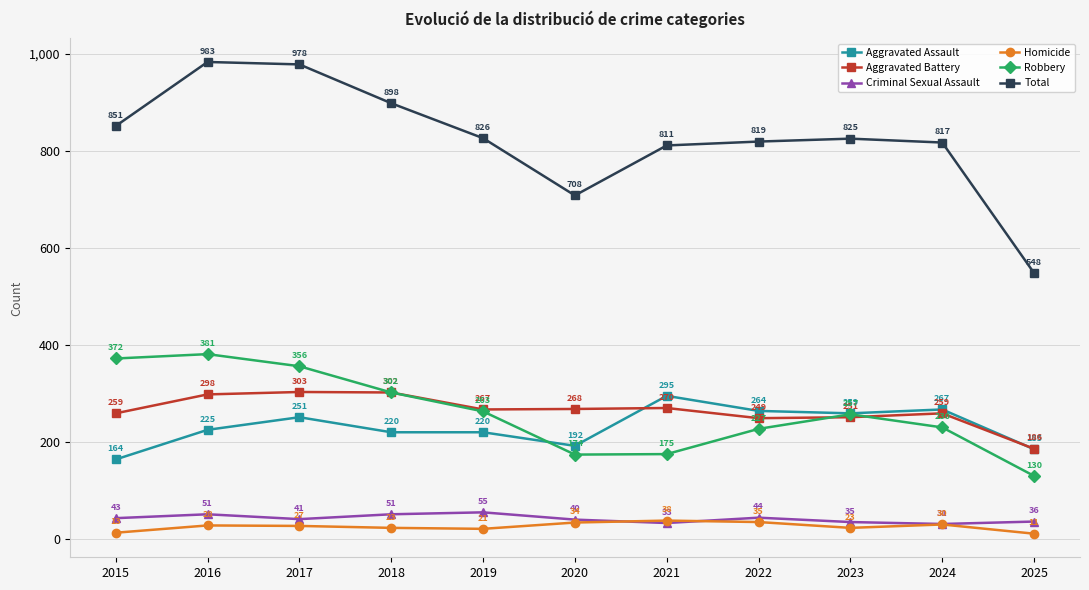

What is the value of the Homicide point at the 3rd from the left?

27